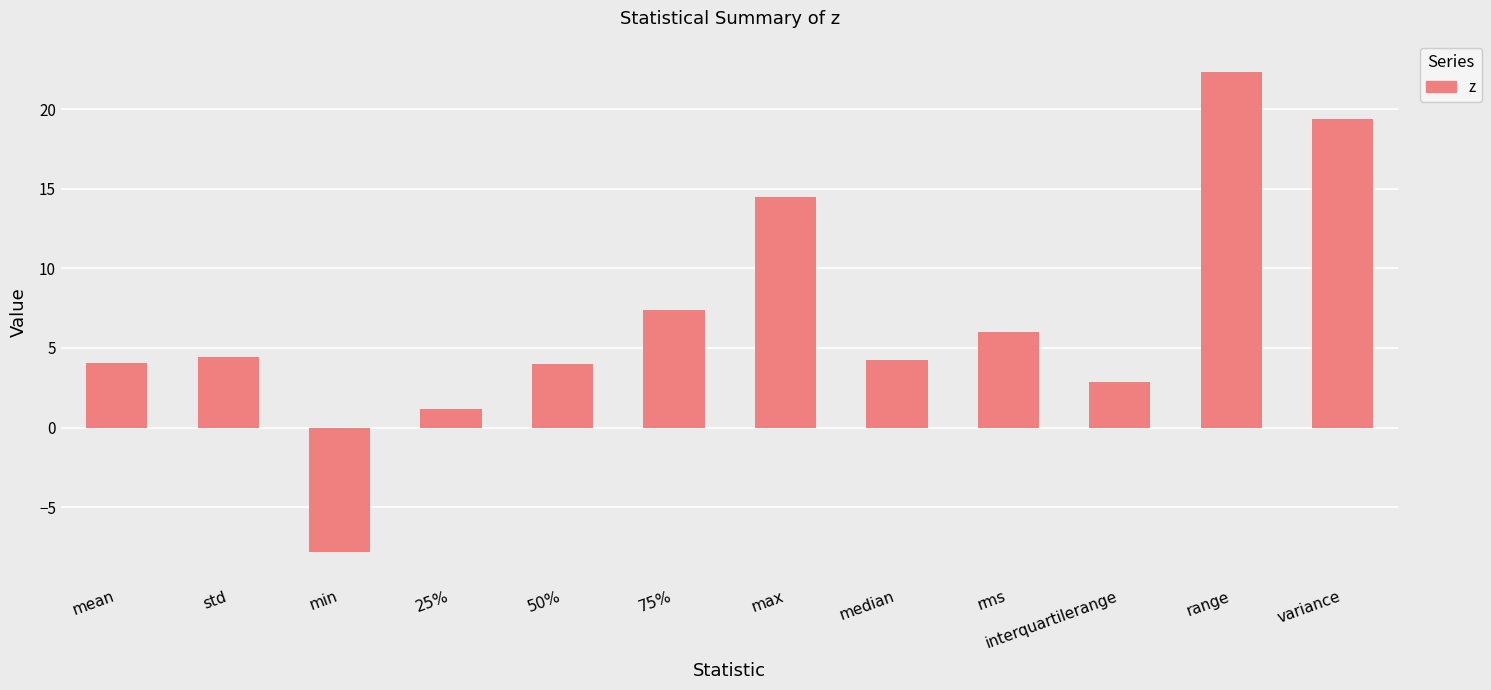

What value does the data have at variance?

19.4